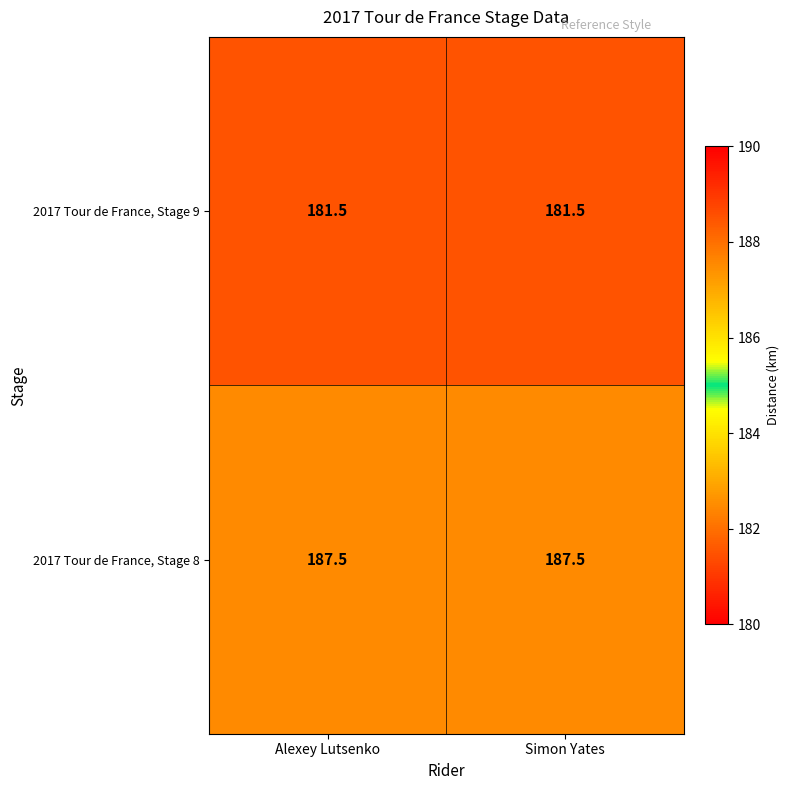

The value of 2017 Tour de France, Stage 8 at Simon Yates is 320.4. True or false?

False